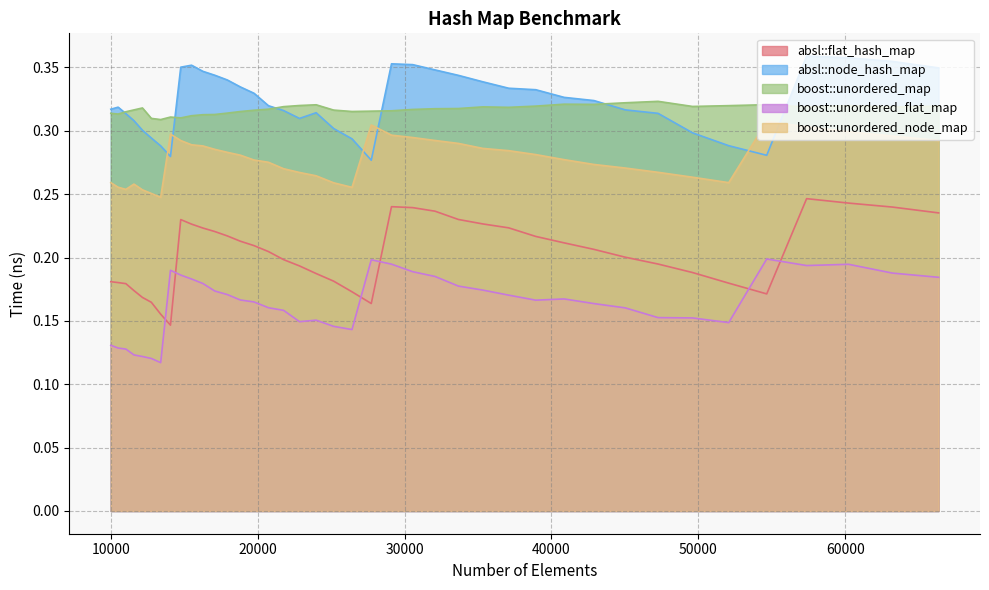

Between 26421 and 60223, which is larger?

60223